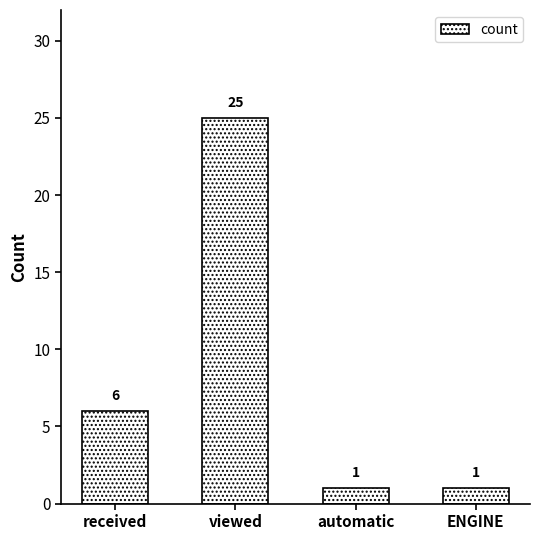

What is the change in value from received to viewed?

+19